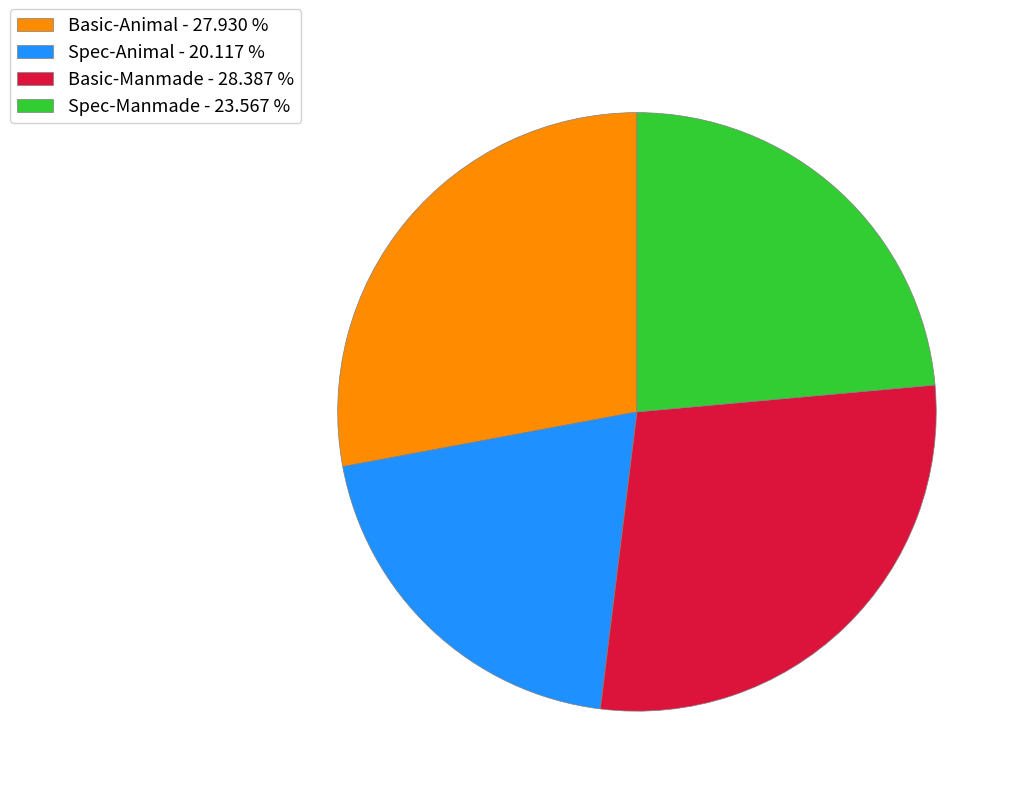

Between Spec-Manmade and Basic-Animal, which is larger?

Basic-Animal